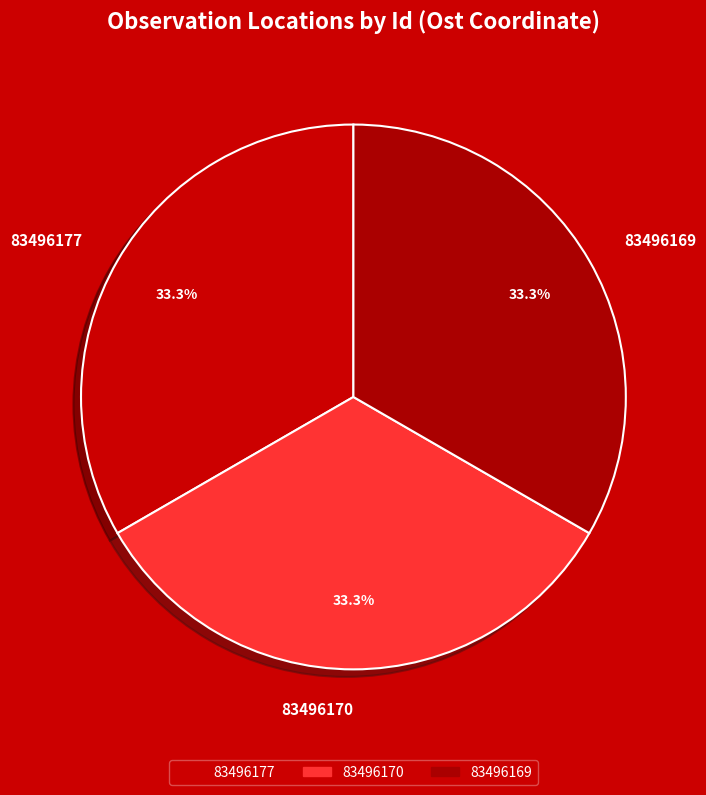

Combined, what portion of the pie is 83496177 and 83496169?

66.7%